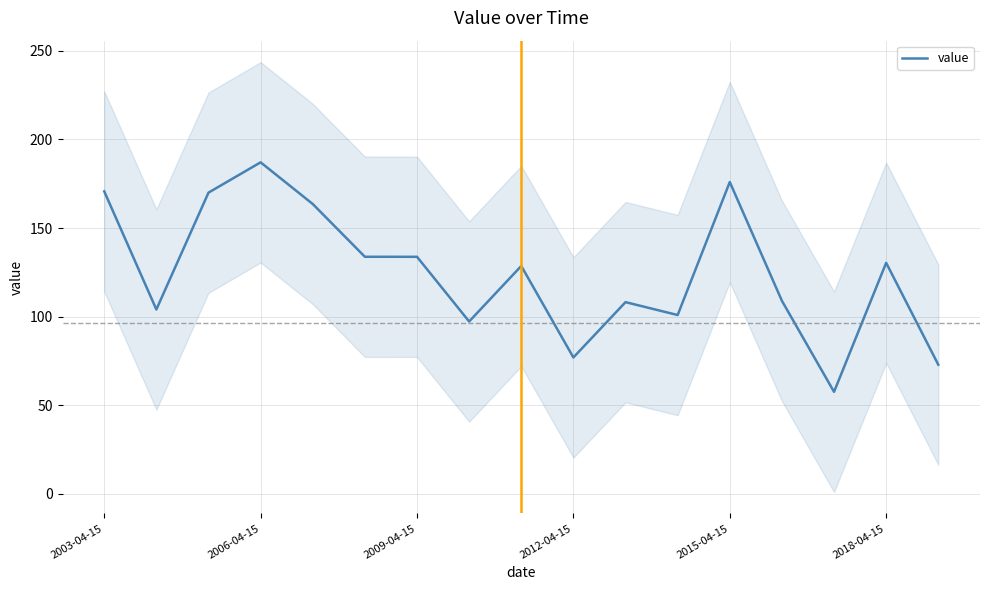

What is the smallest value displayed?

57.6